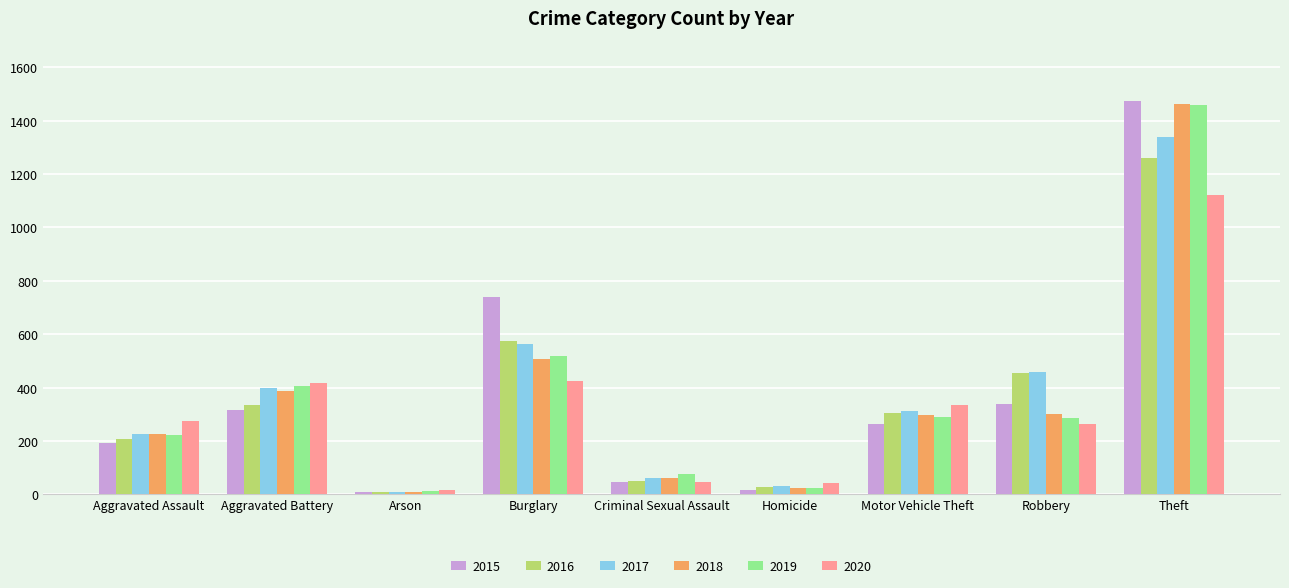

Read the 2020 value at Aggravated Battery.

416